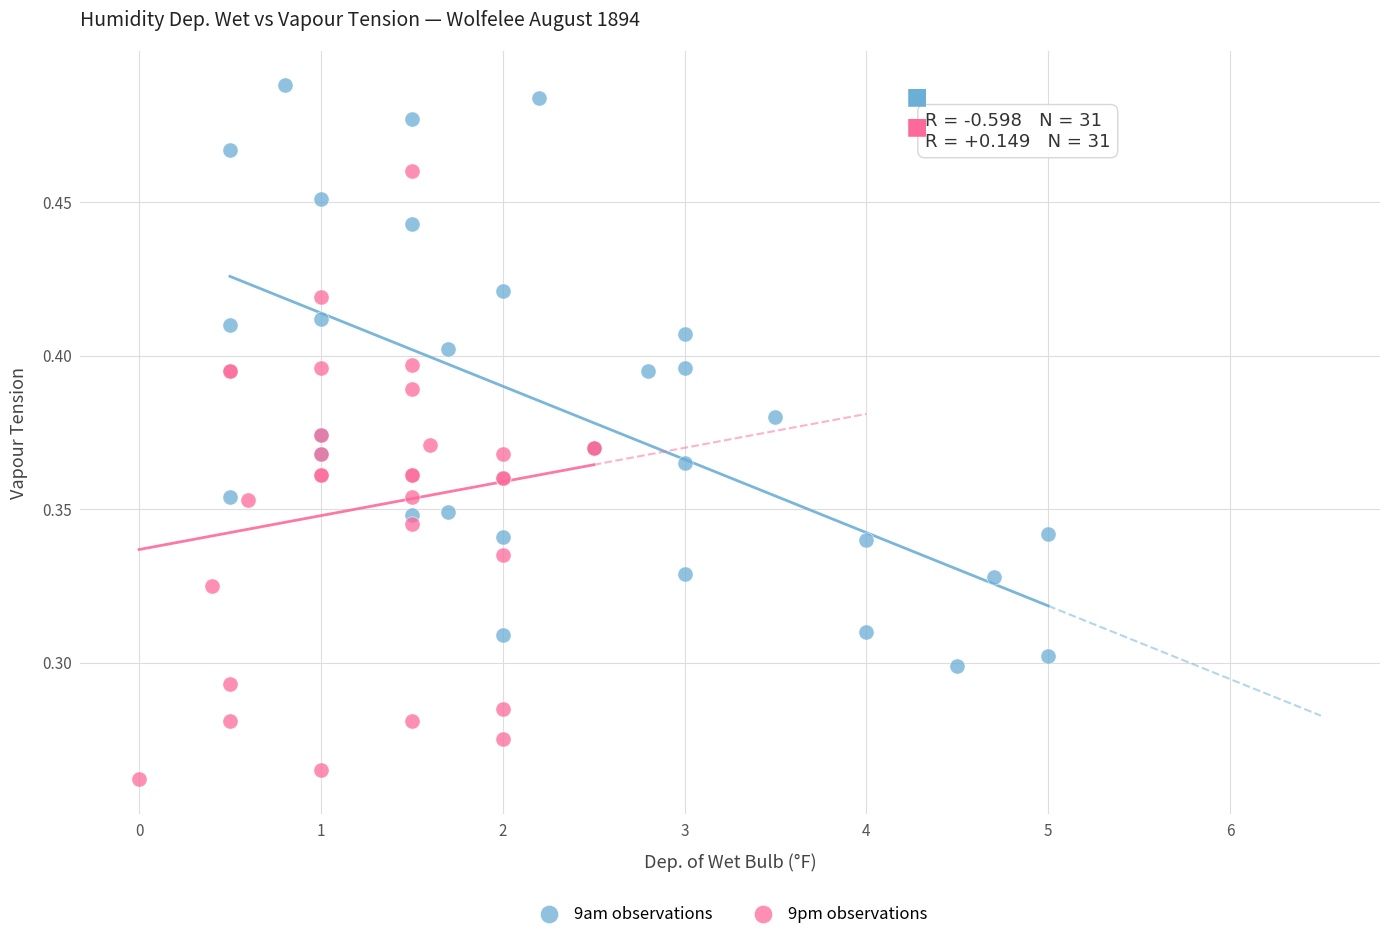

What are all the series names shown in the legend?

9am observations, 9pm observations